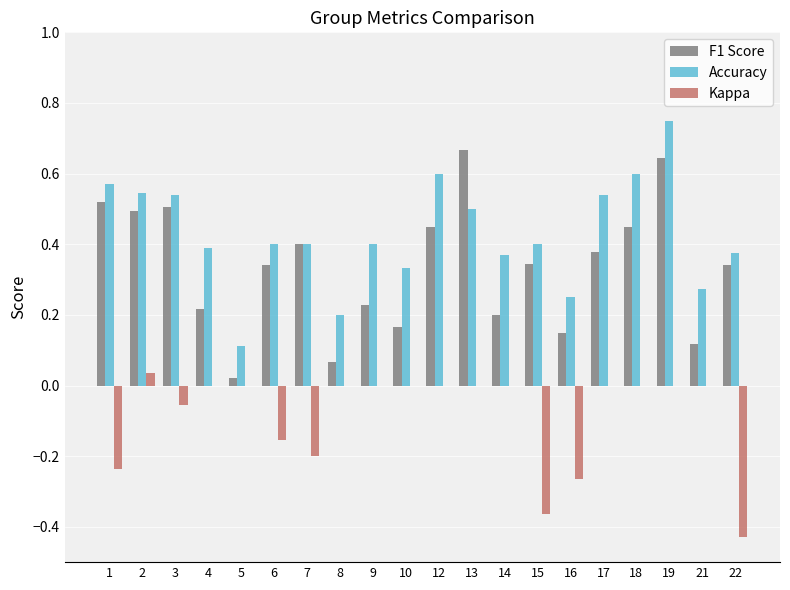

What are all the series names shown in the legend?

F1 Score, Accuracy, Kappa